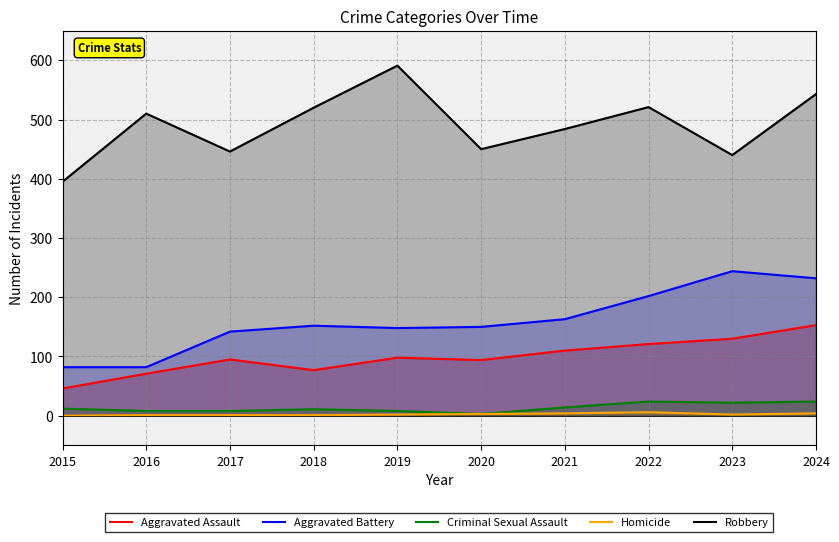

How many distinct data groups are displayed?

5